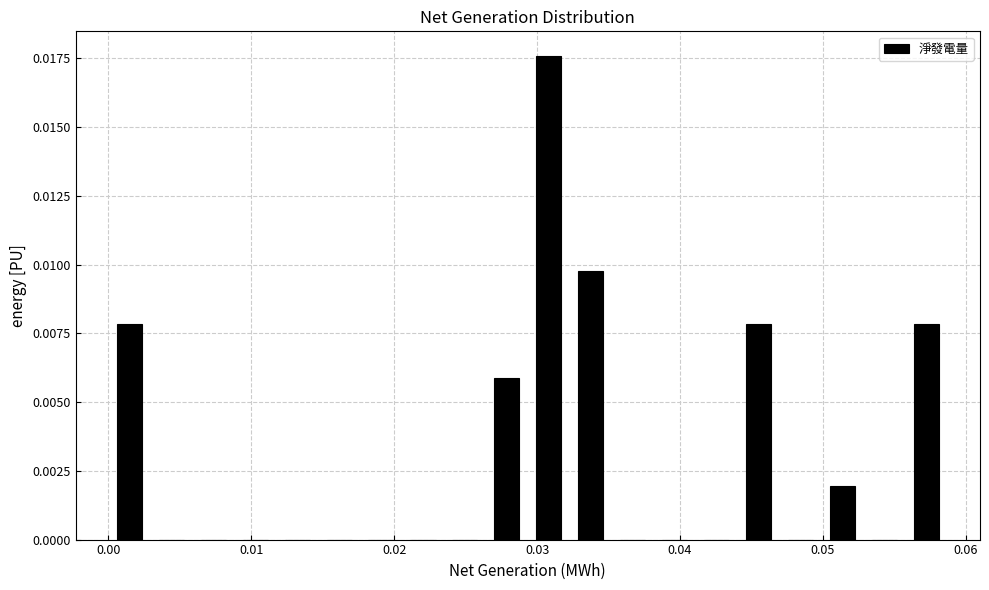

Read against the x-axis, roughly where is the centre of the tallest bar?

0.031